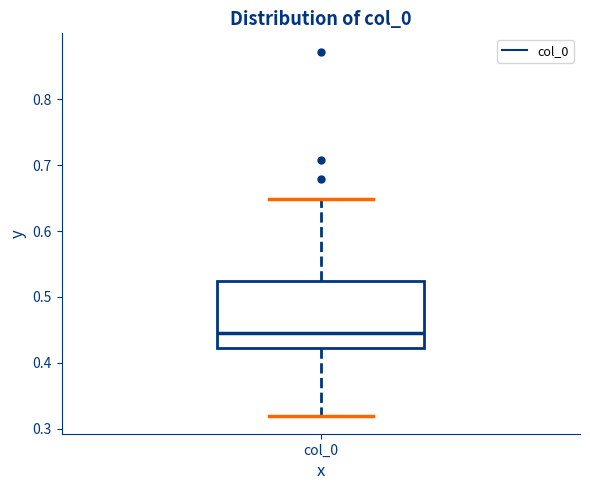

Read this box plot against the y-axis: the position of the median line, the range covered by the box, and the ends of both whiskers. The values are not printed on the chart, so give them approximately, as read against the axis.

median 0.44, box 0.42 to 0.52, whiskers 0.32 to 0.65